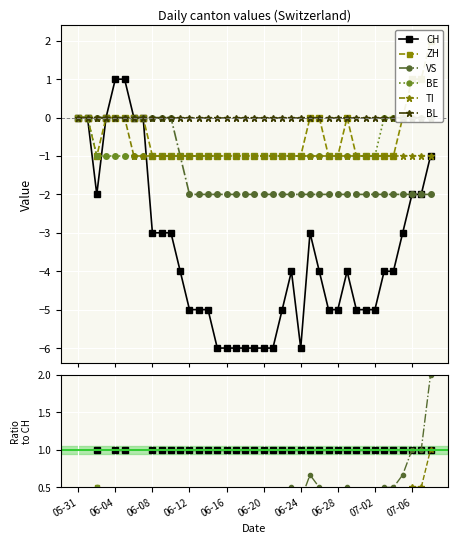

What are all the series names shown in the legend?

CH, ZH, VS, BE, TI, BL